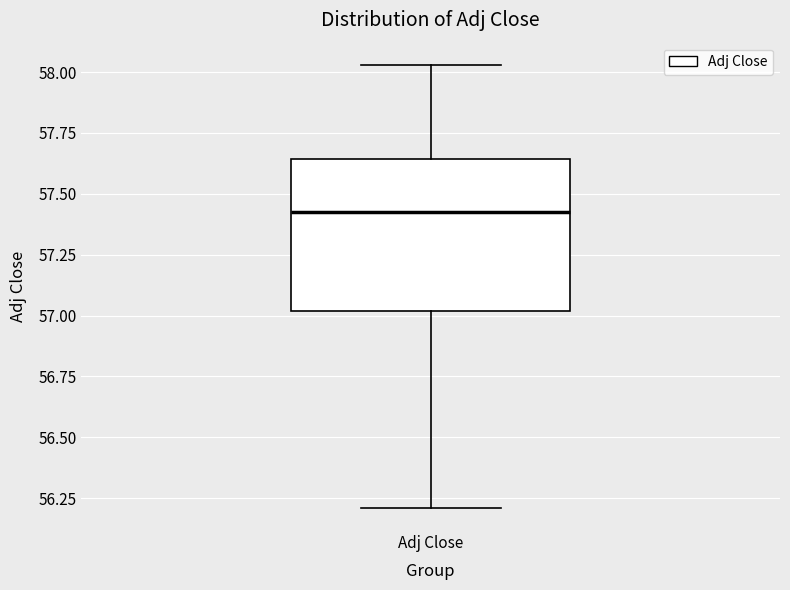

Where is the lower edge of the box for Adj Close on the y-axis? The values are not printed on the chart, so give them approximately, as read against the axis.

57.00